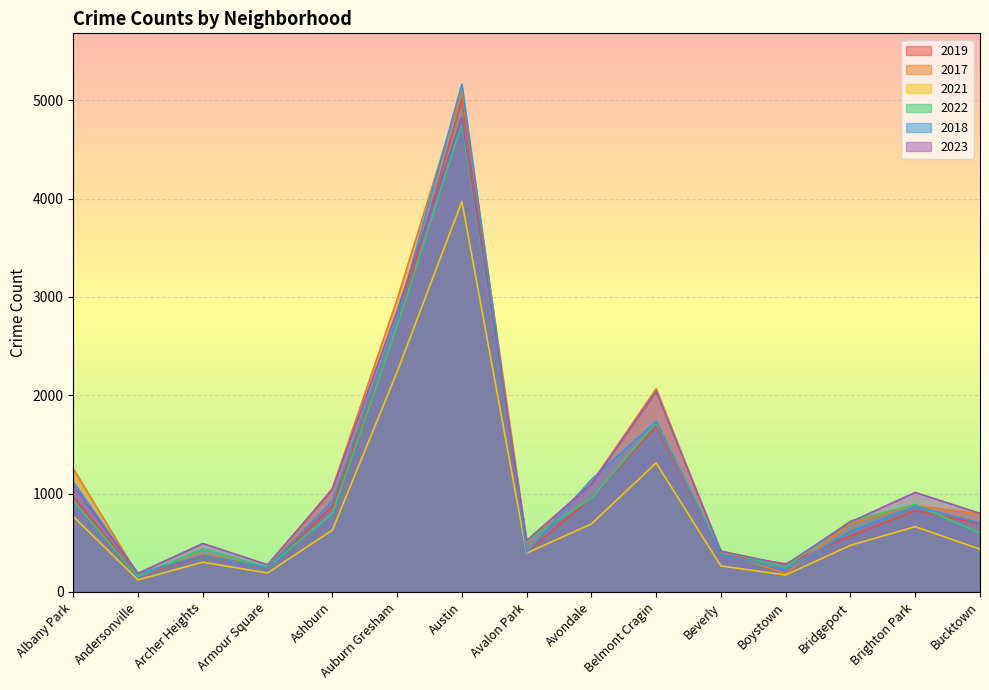

Where is the first local maximum for 2022?

Archer Heights